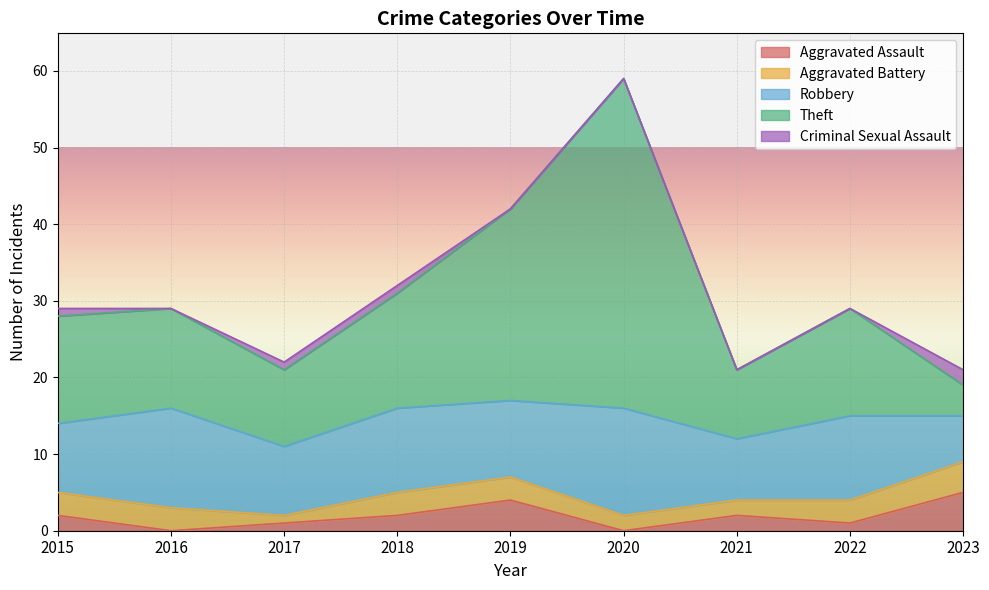

Which label corresponds to the largest value in the chart?

2020